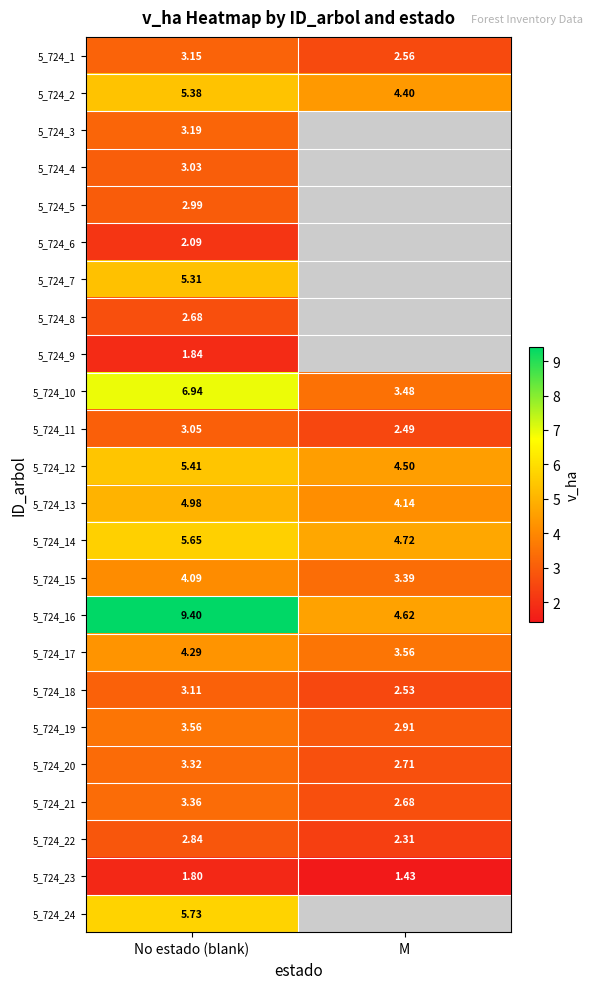

Which category has the highest value in the 5_724_16 series?

No estado (blank)